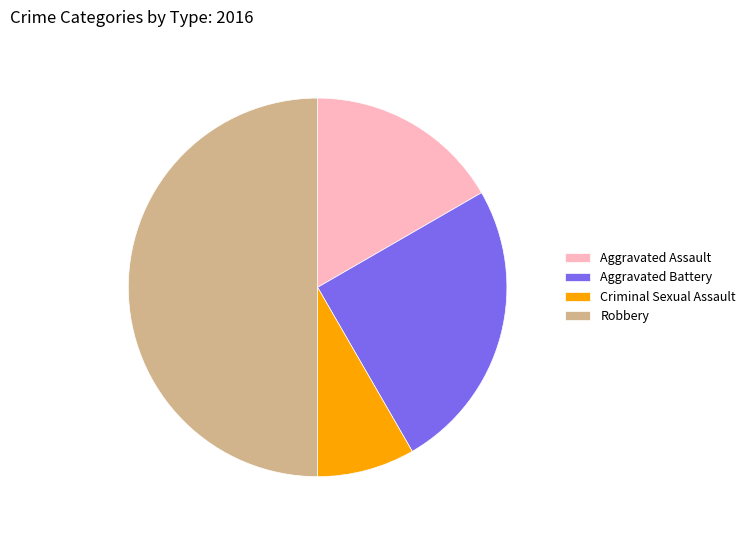

True or false: Aggravated Assault accounts for 5% of the total.

False